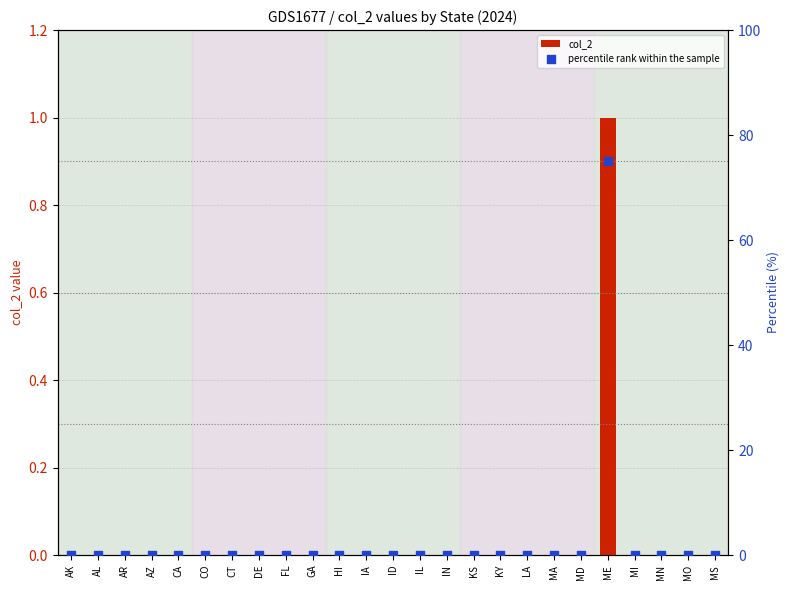

At how many categories does at least one series exceed 36?

1